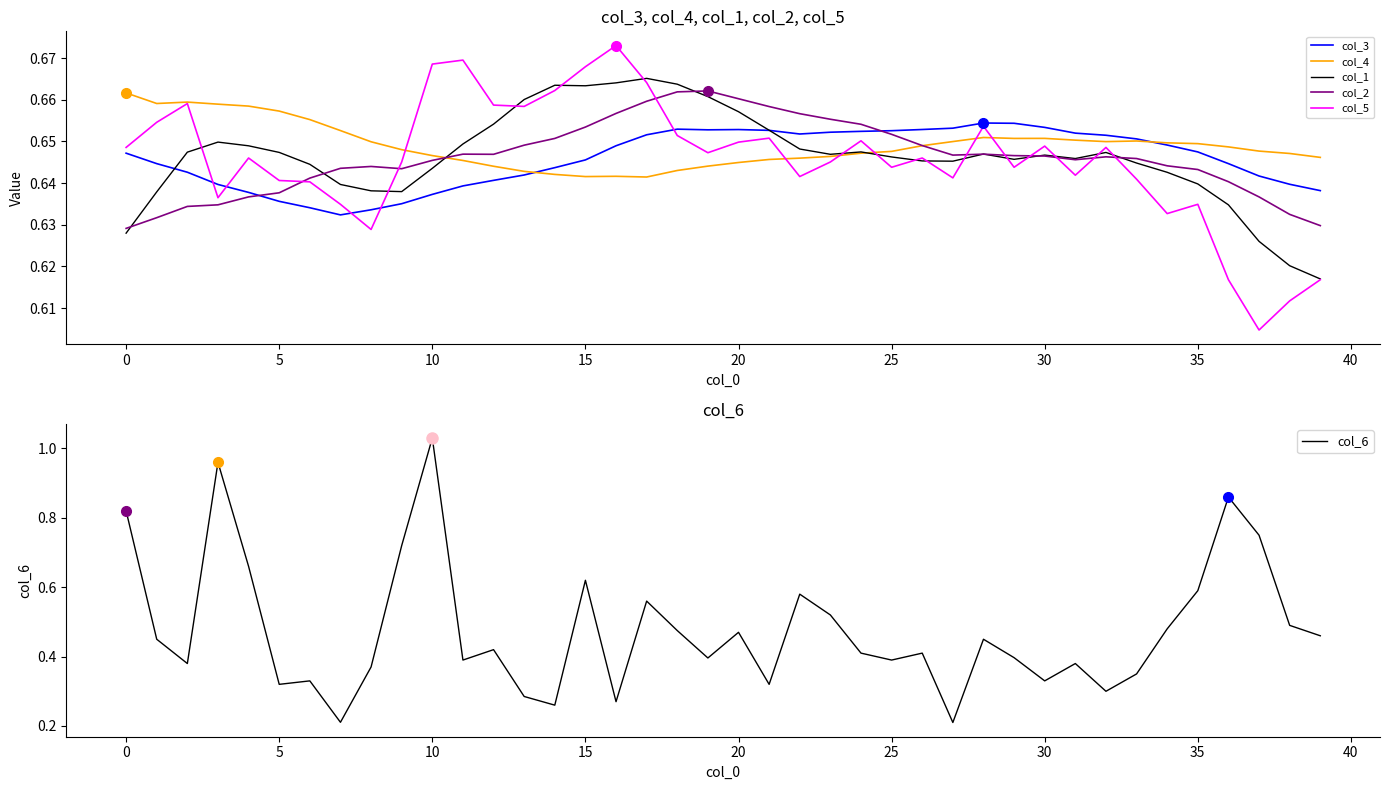

What is the lowest value of the col_1 series?

0.6